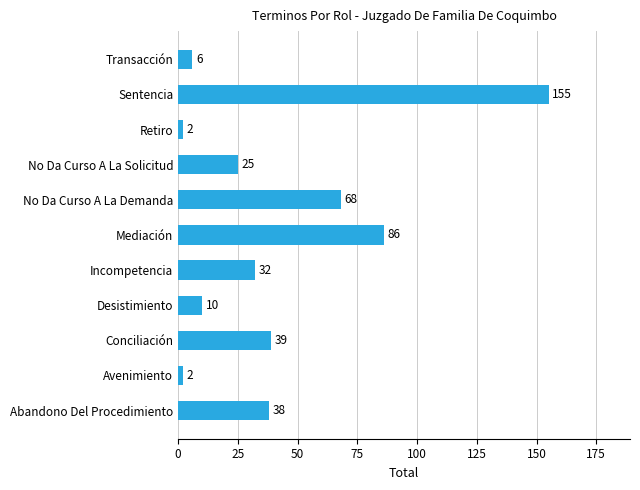

At which label is the value closest to 78?

Mediación